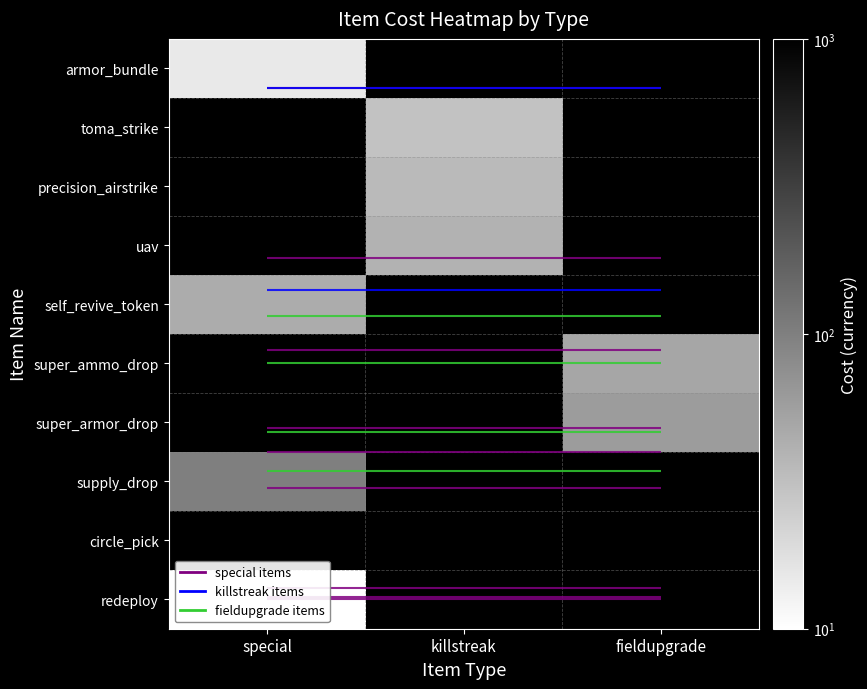

At how many categories does at least one series exceed 776?

1